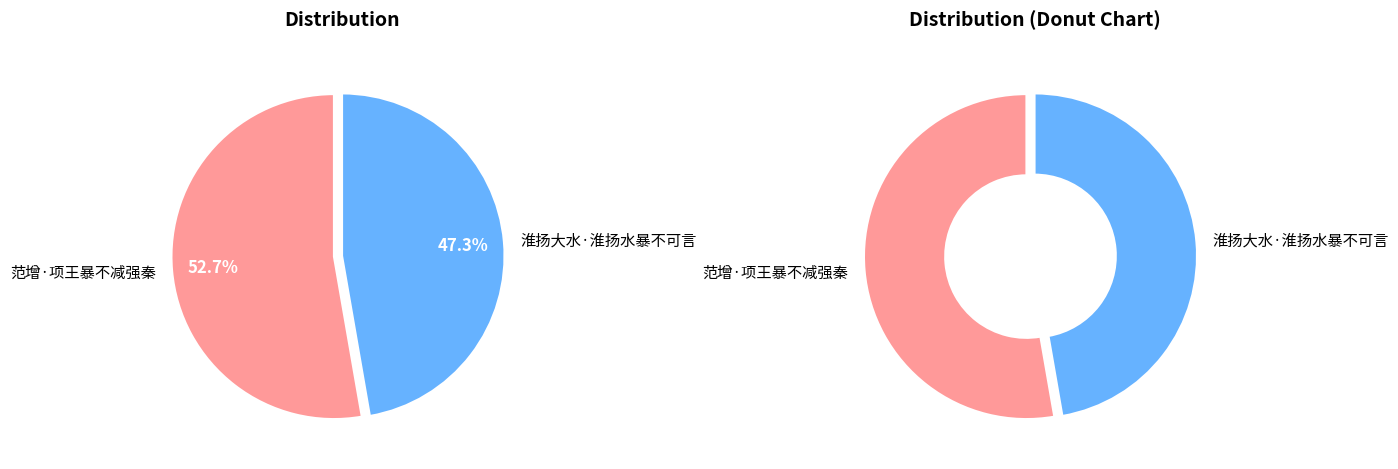

How many slices are in this pie chart?

2